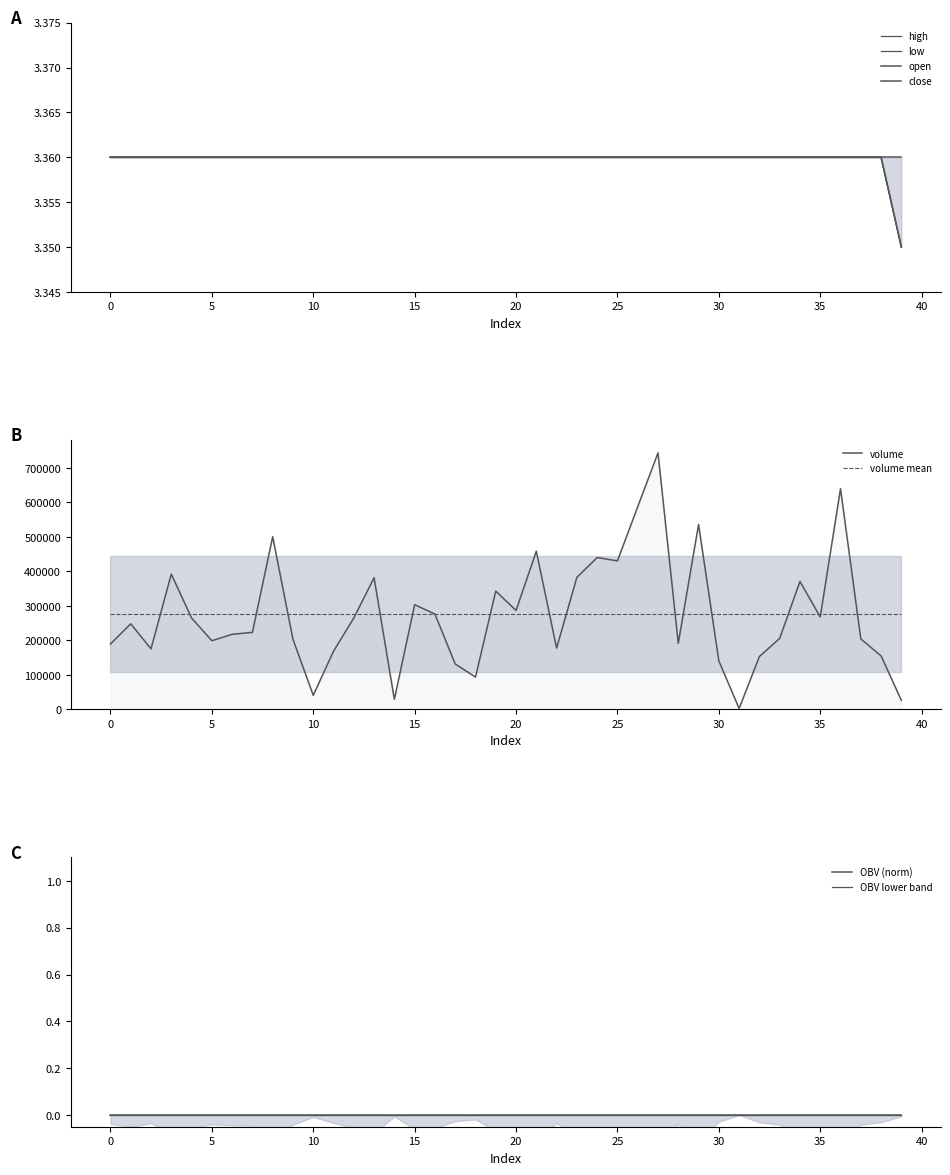

At how many categories does at least one series exceed 443729?

6